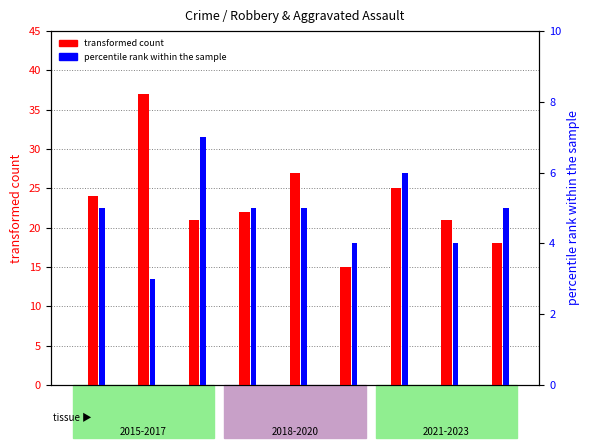

How many groups of bars are there?

9